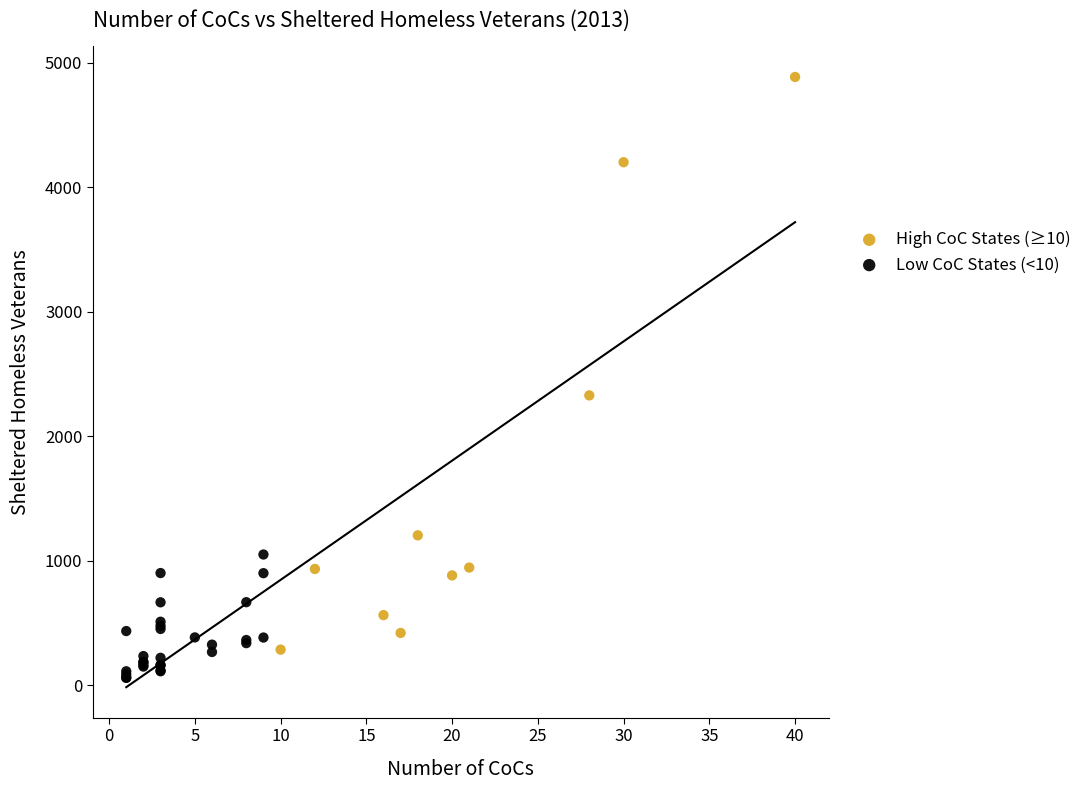

Which series reaches the maximum Y coordinate?

High CoC States (≥10)